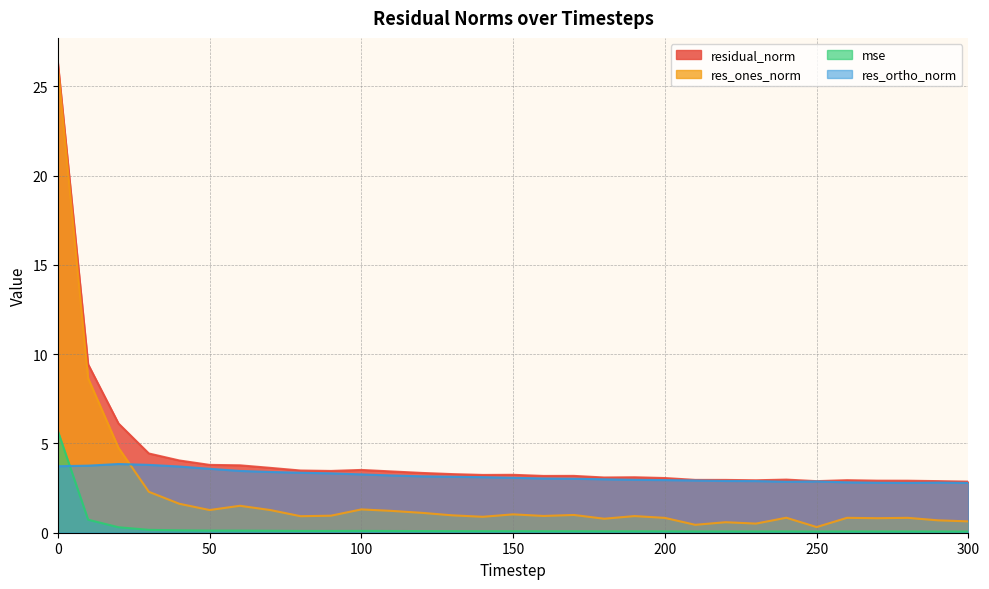

True or false: res_ortho_norm and residual_norm intersect in this chart.

False